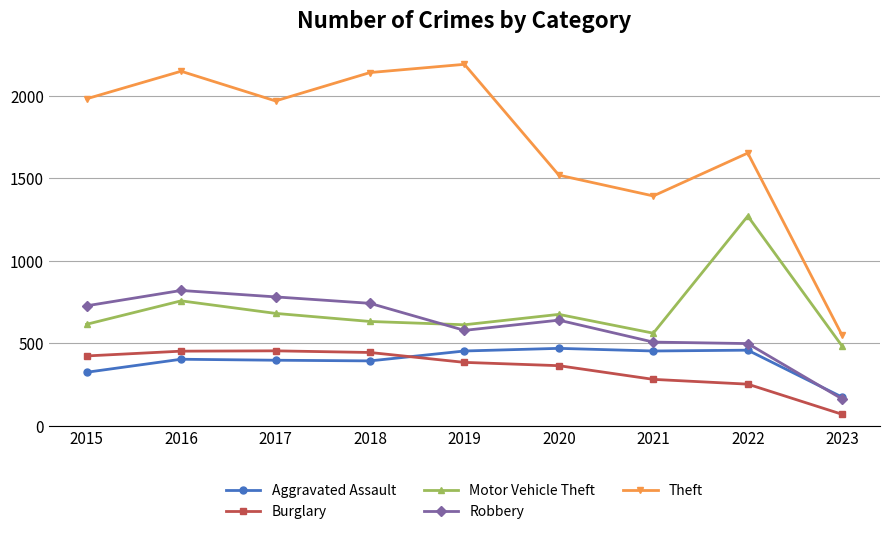

In Robbery, how many points are higher than both neighbors (excluding endpoints)?

2